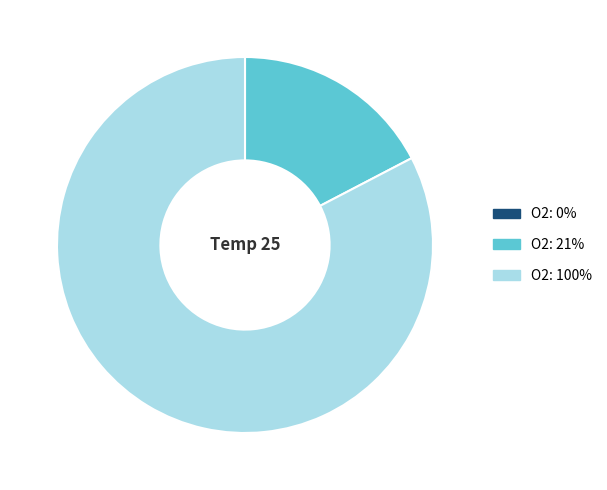

Is there a majority slice in this chart?

Yes